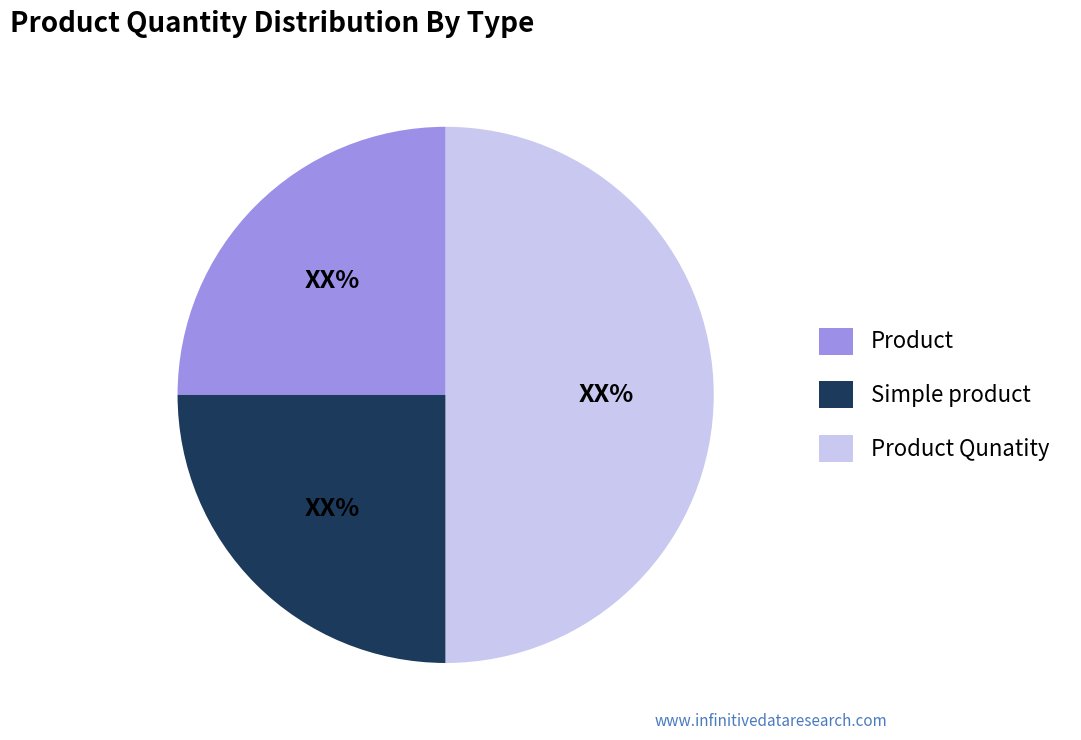

Which category has the biggest portion of the pie?

Product Qunatity